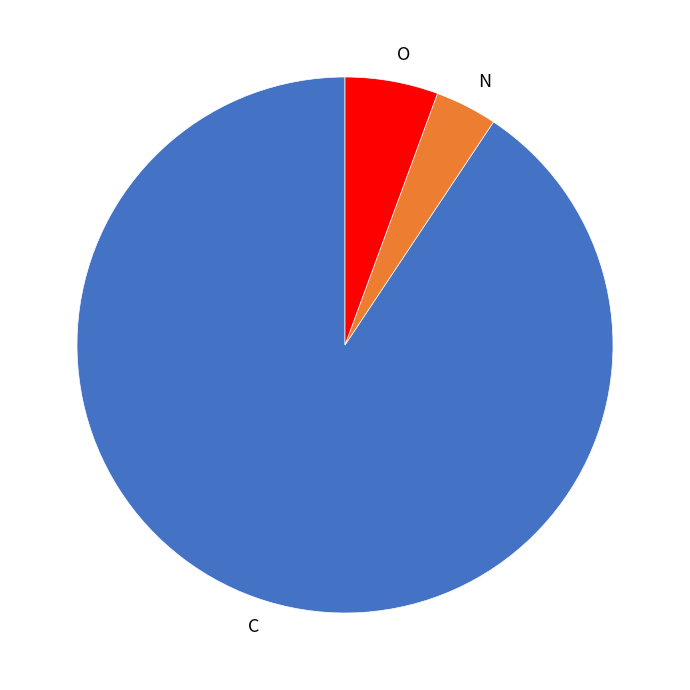

Rank the categories by value from lowest to highest.

N, O, C